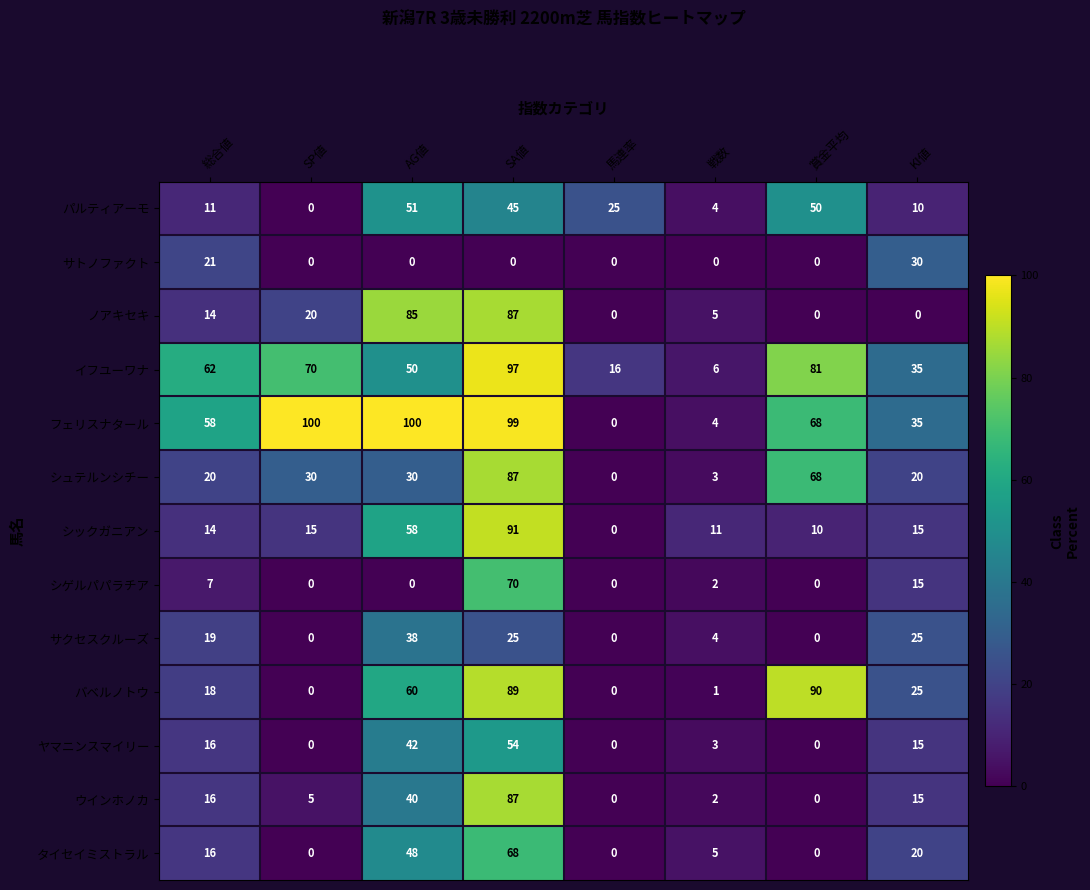

How many data points does each series have?

8